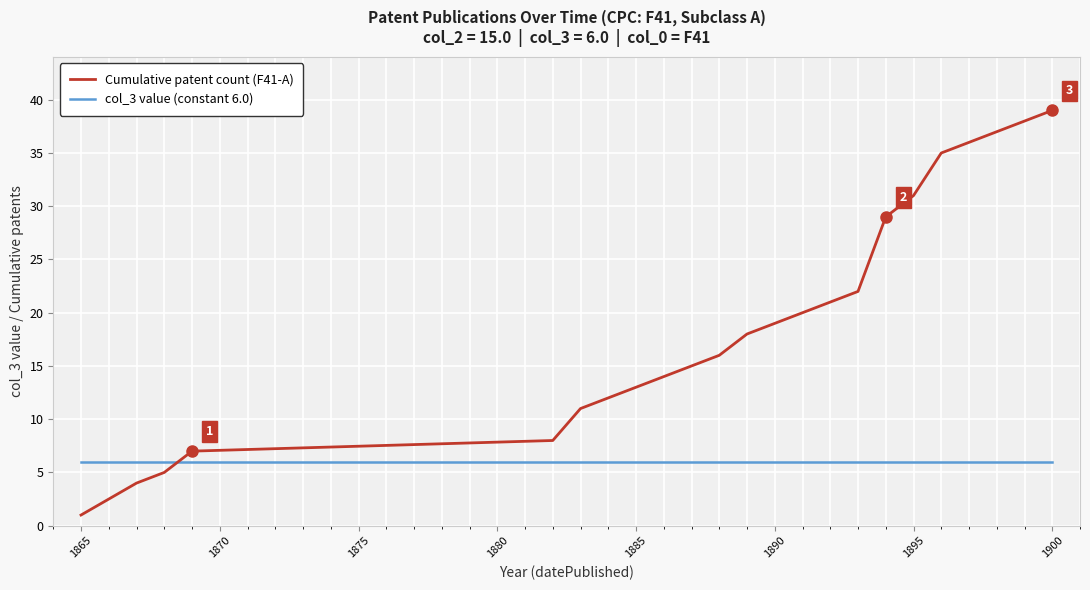

Which series has the largest range (max minus min)?

Cumulative patent count (F41-A)